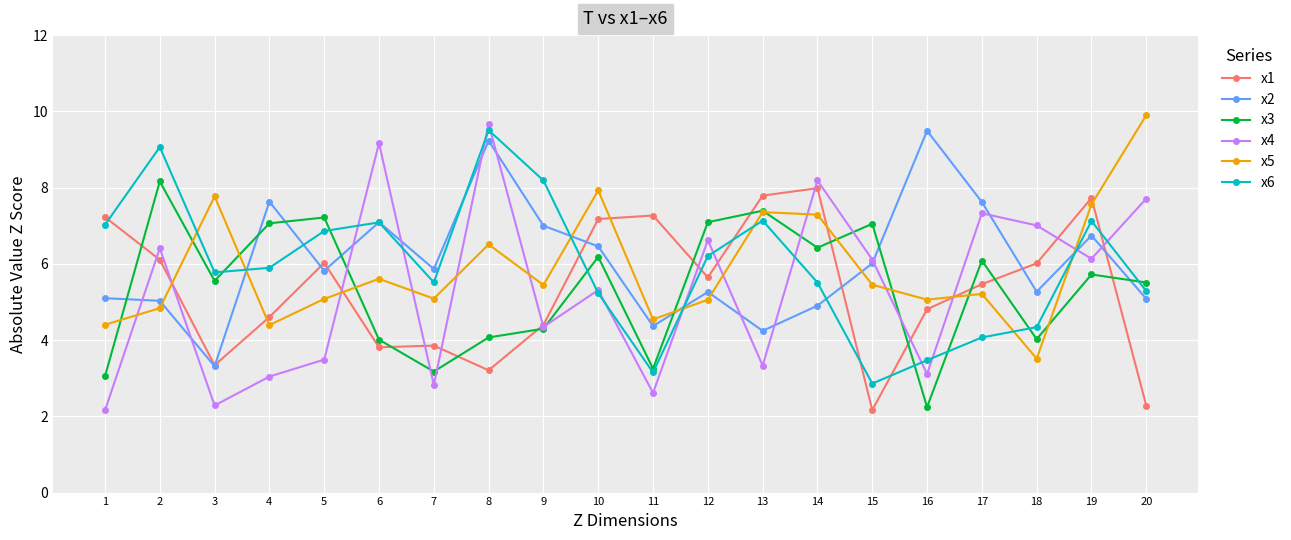

In x2, how many points are lower than both neighbors (excluding endpoints)?

6